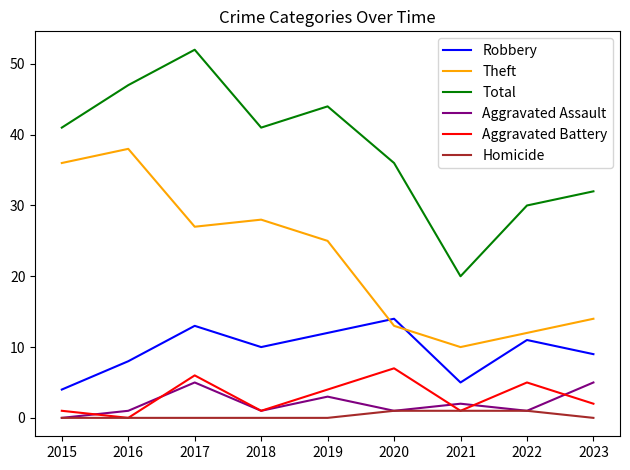

At how many categories does at least one series exceed 19?

9